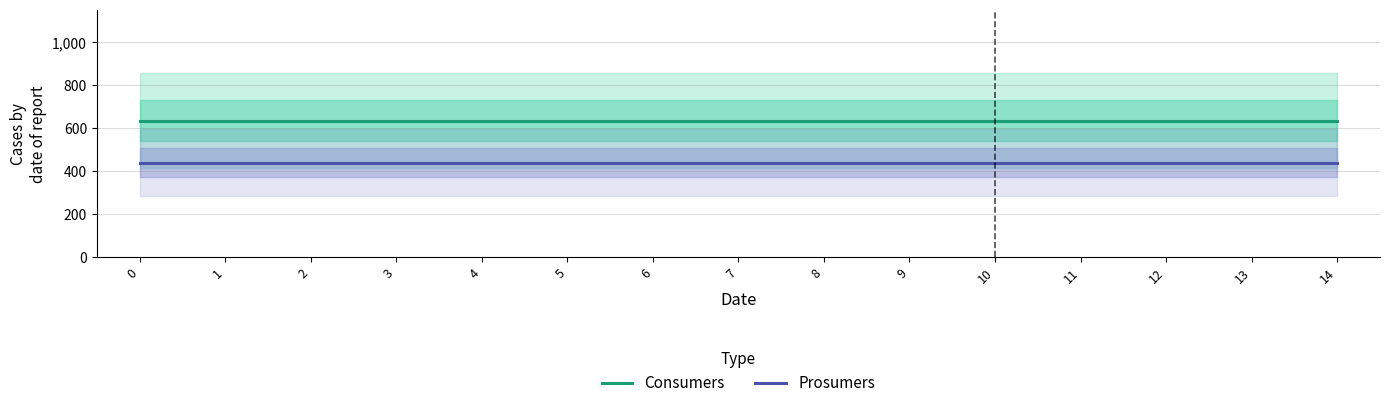

What is the value of the Consumers point at the 14th from the left?

635